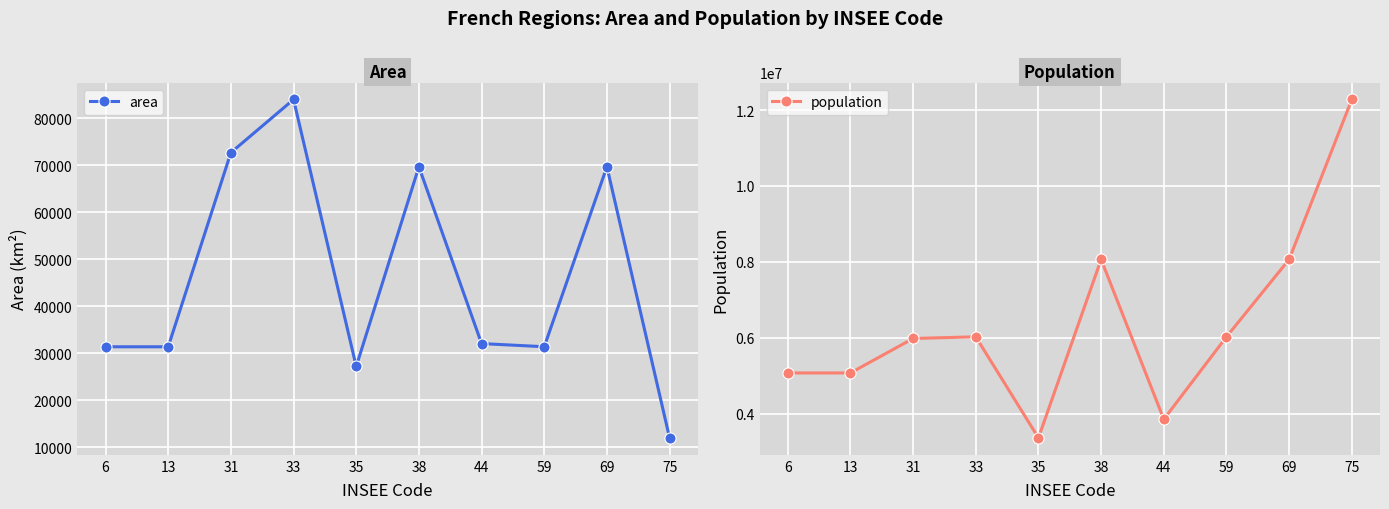

What is the difference between the area values at 13 and 44?

682